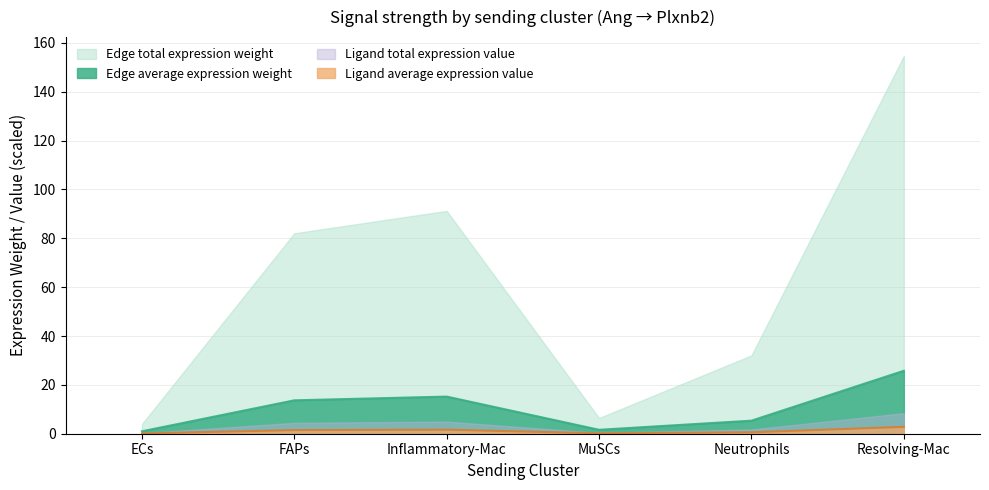

Where is the first local minimum for Edge total expression weight?

MuSCs